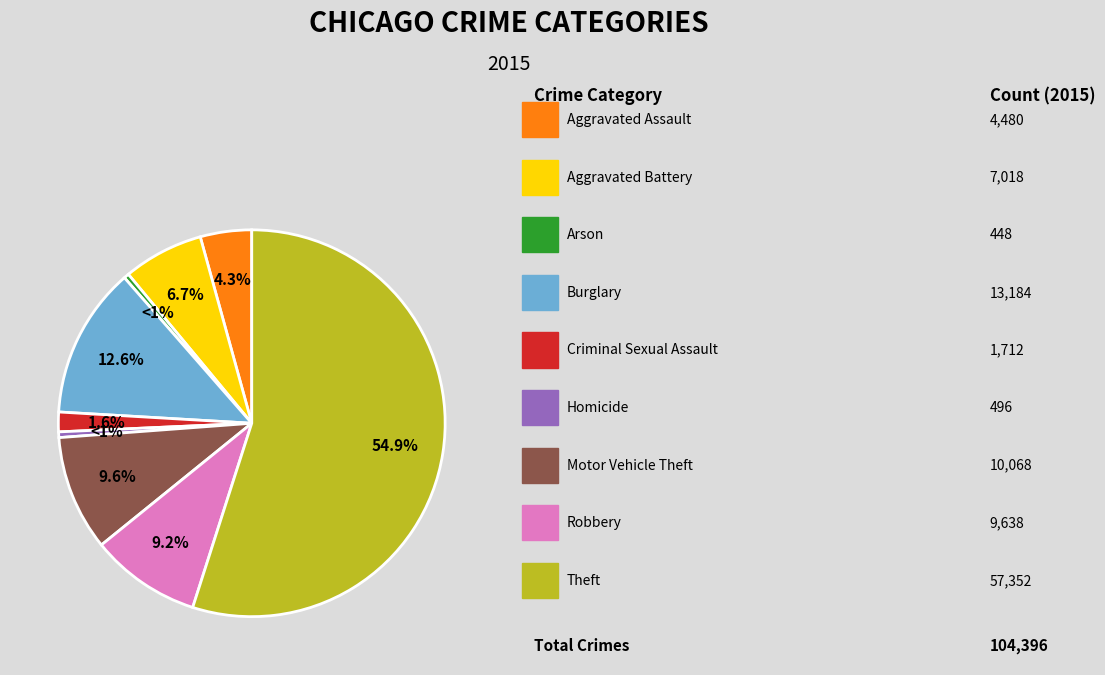

Do Burglary and Theft together represent more than half of the pie?

Yes